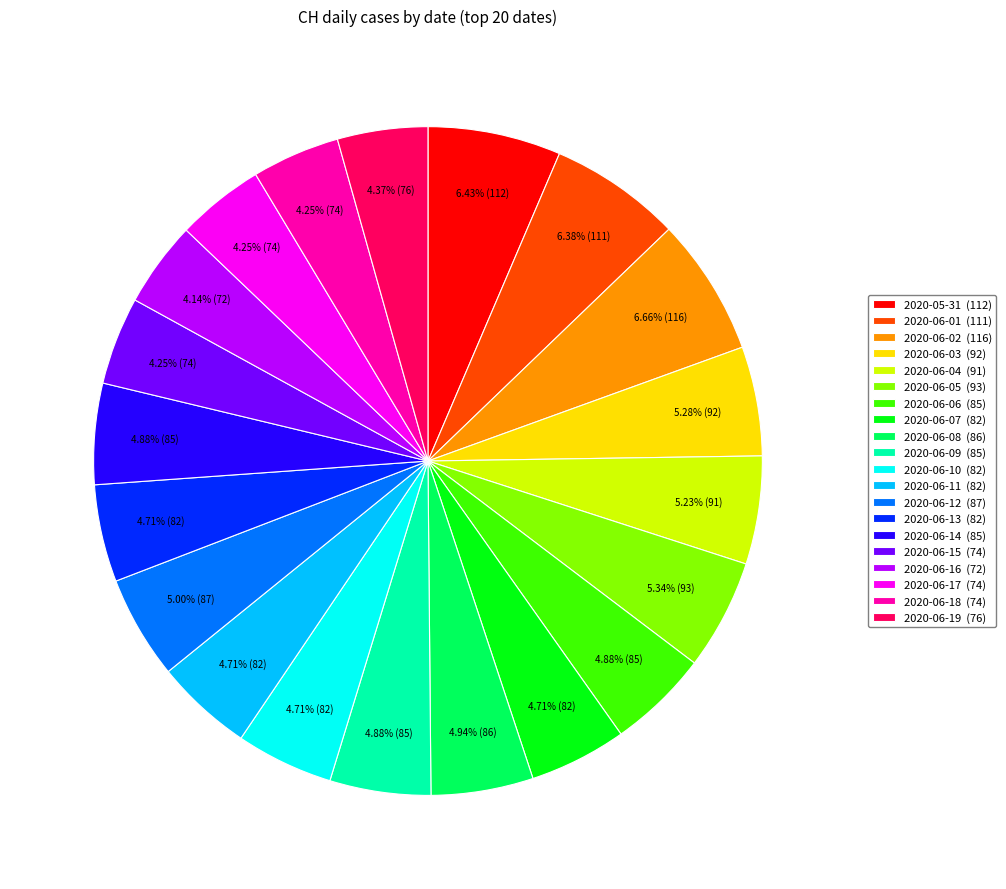

To the nearest percent, what is the difference between the 2020-06-02 and 2020-06-19 slice percentages?

2%